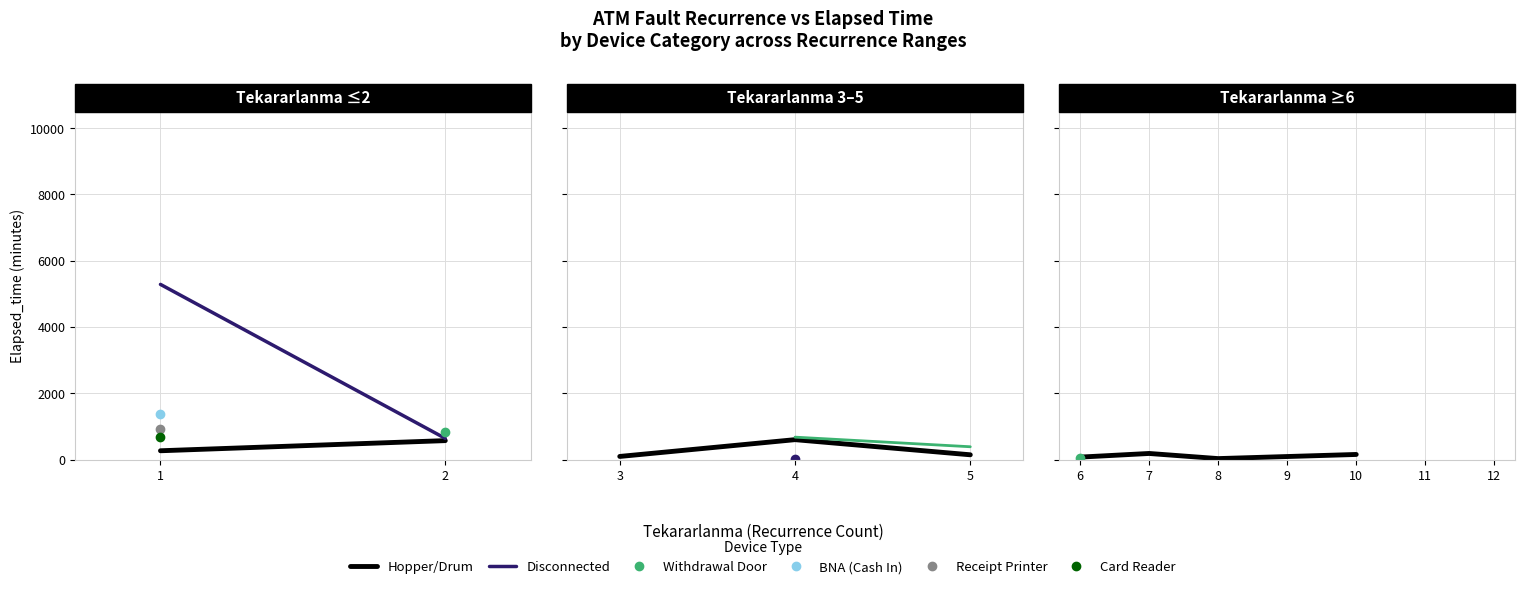

At how many categories does at least one series exceed 927?

1